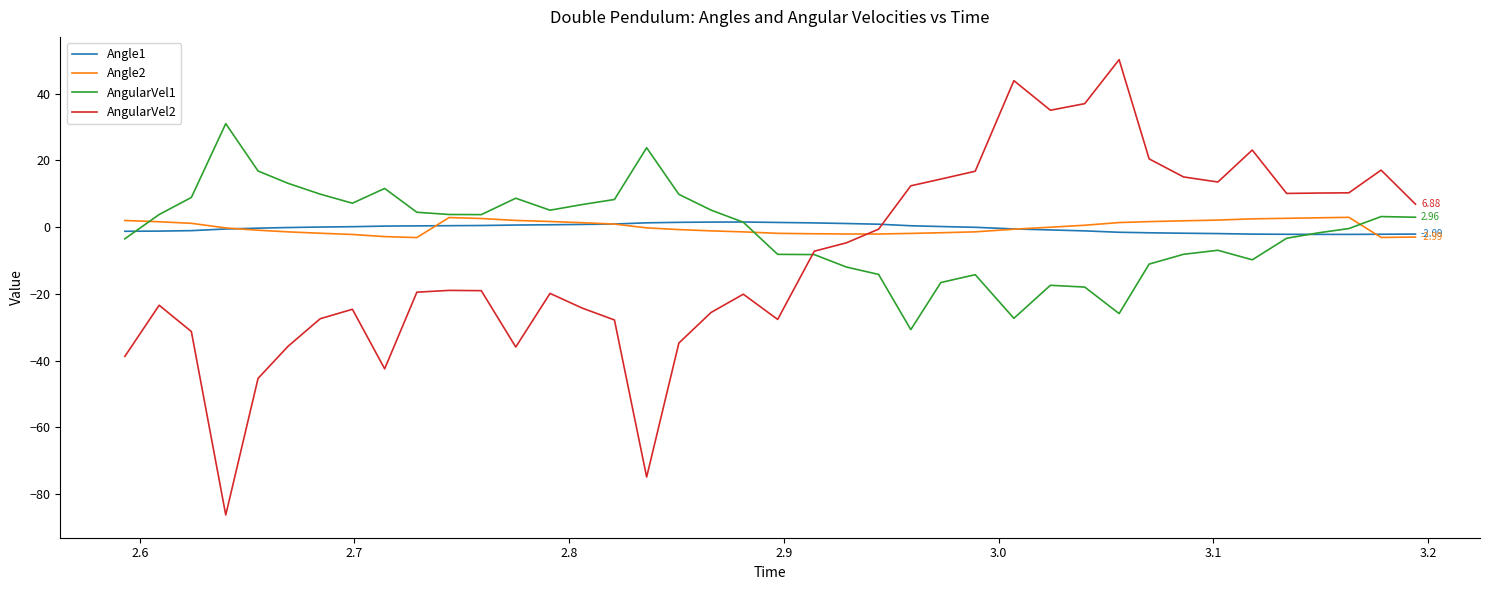

True or false: Angle1 and AngularVel1 cross at least once.

True